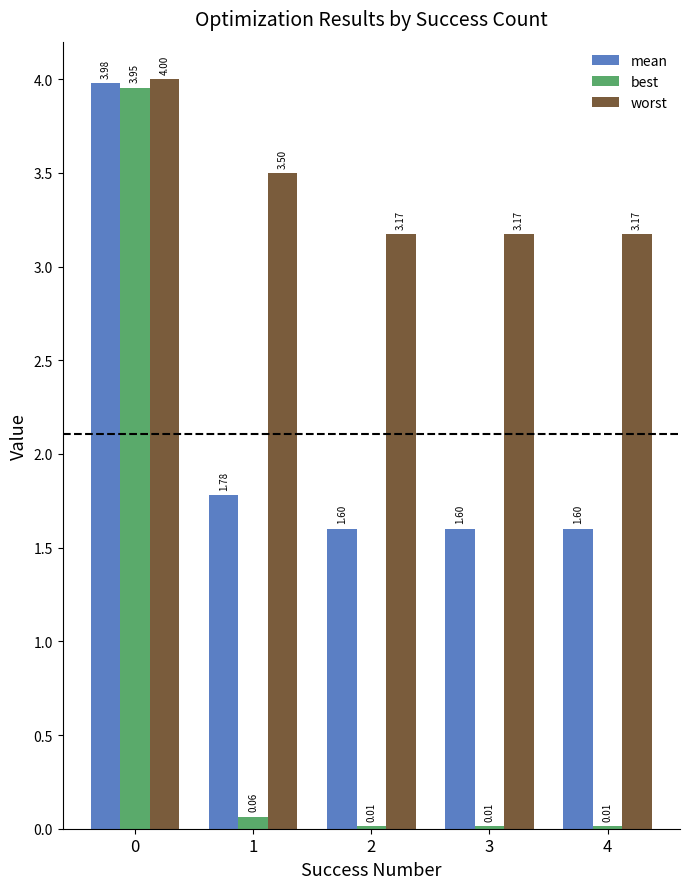

Which series has the largest total across all categories?

worst